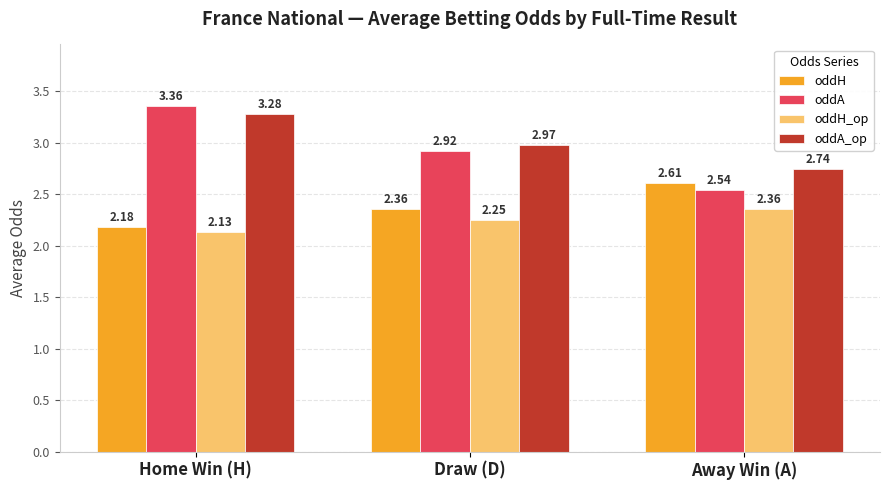

Count the oddH values in the range 2 to 3.

3